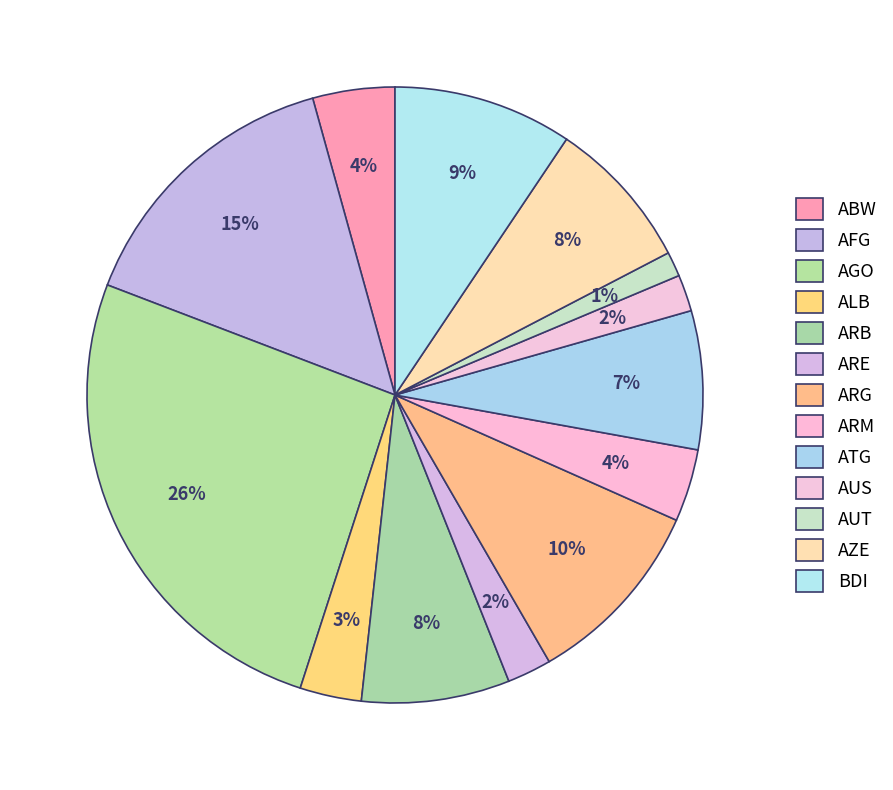

Count the number of slices in the pie.

13